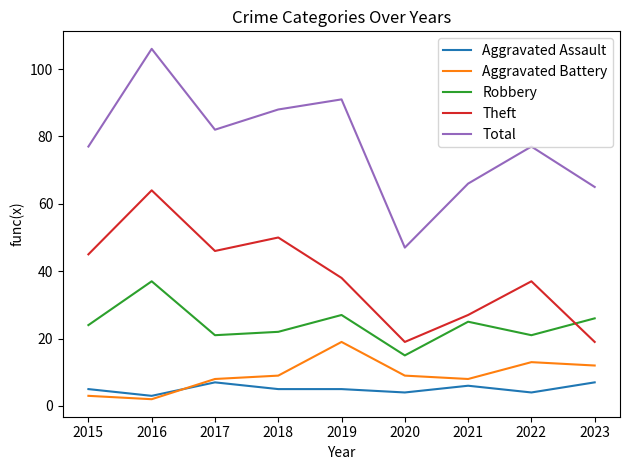

What is the maximum value for Total?

106